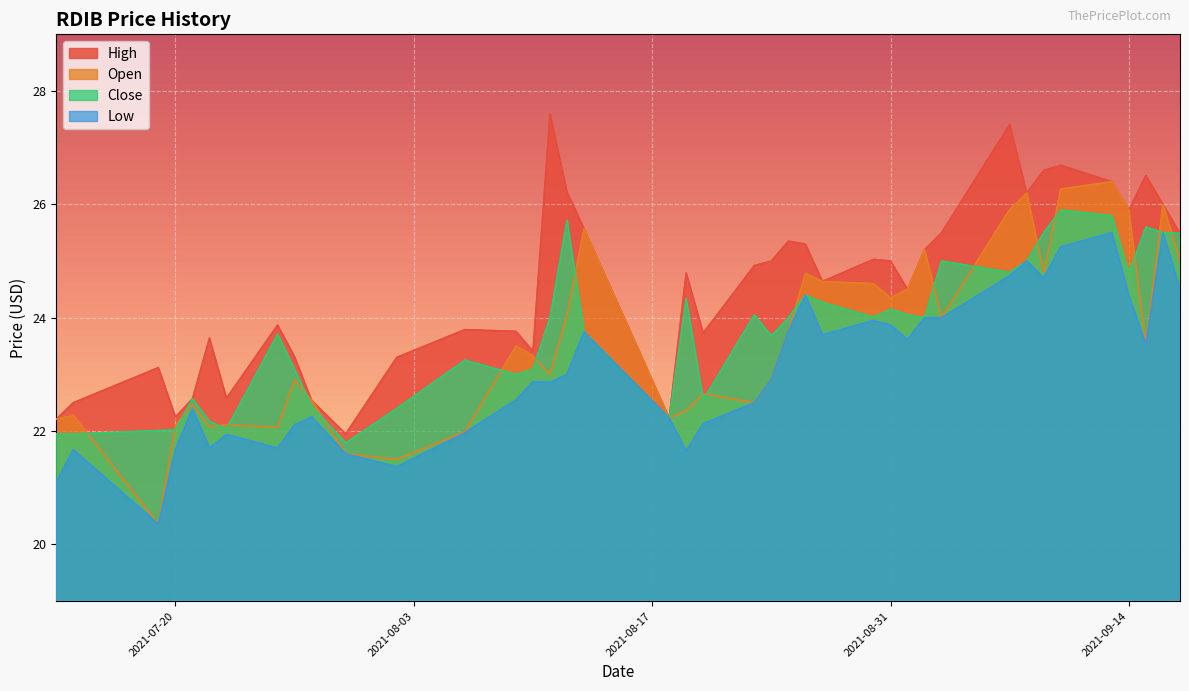

Which series changed the most between 2021-08-19 and 2021-08-23?

low